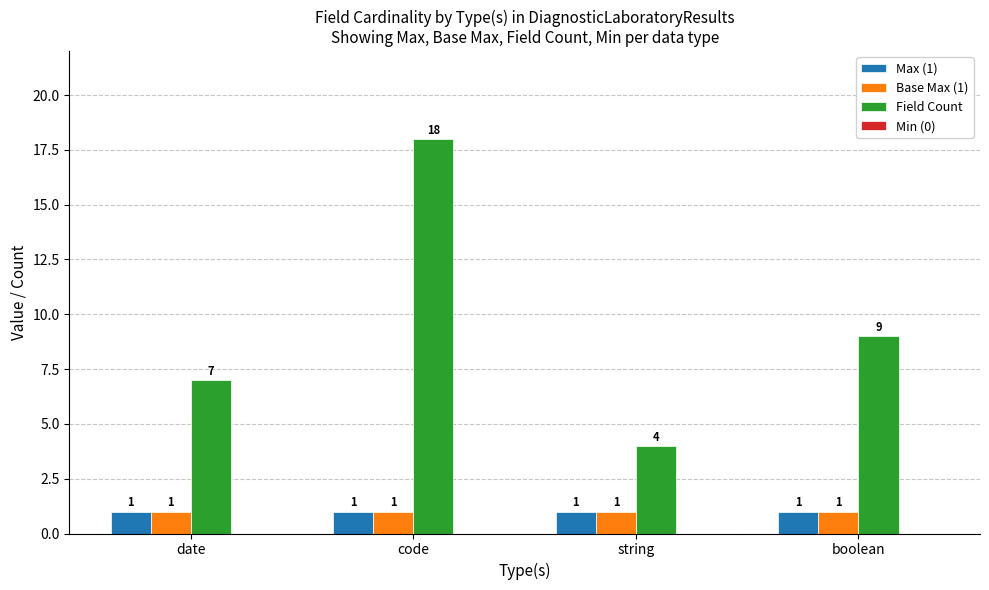

Which series has the largest total across all categories?

Field Count